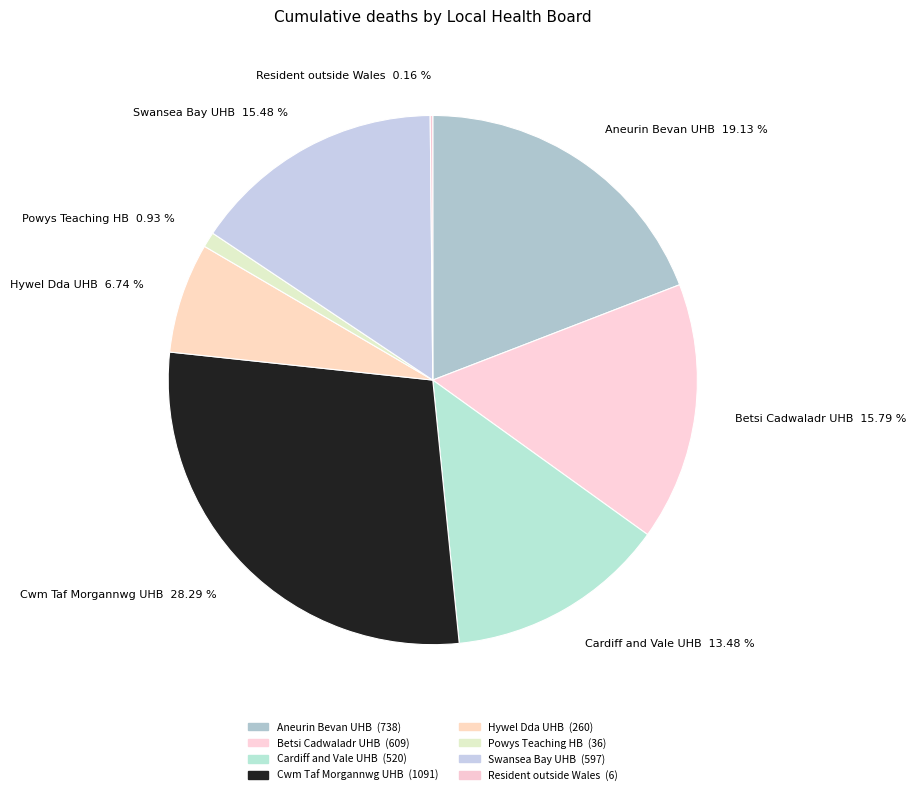

To the nearest percent, what is the average slice percentage?

12%